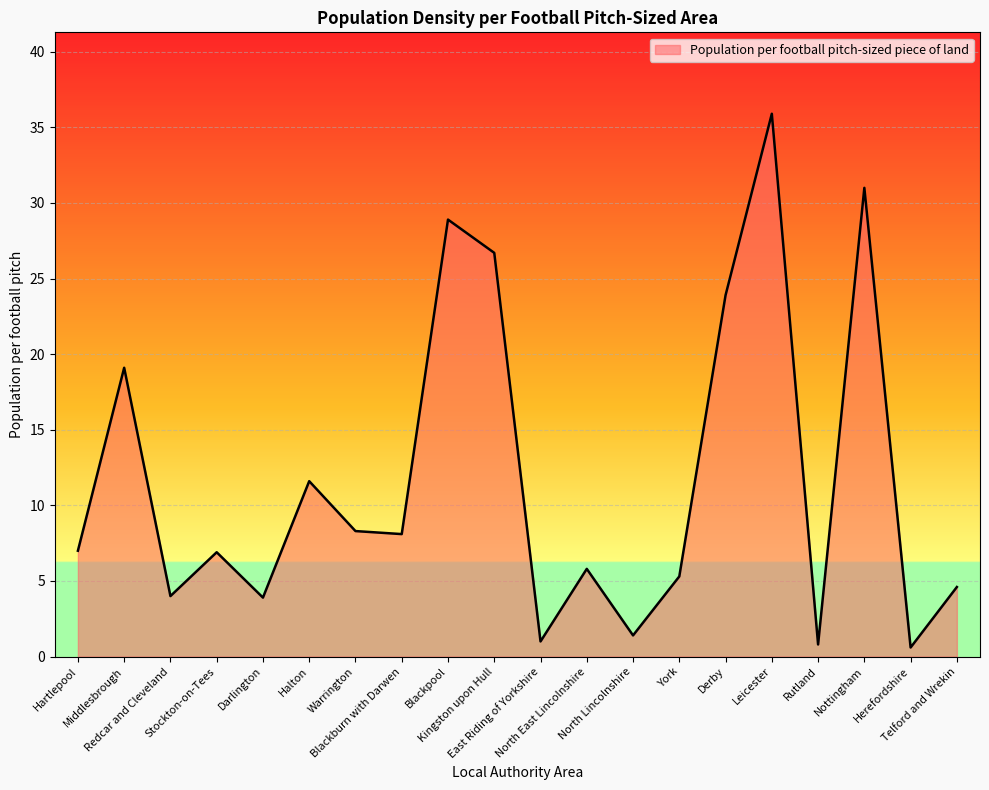

At which label is the value closest to 18?

Middlesbrough